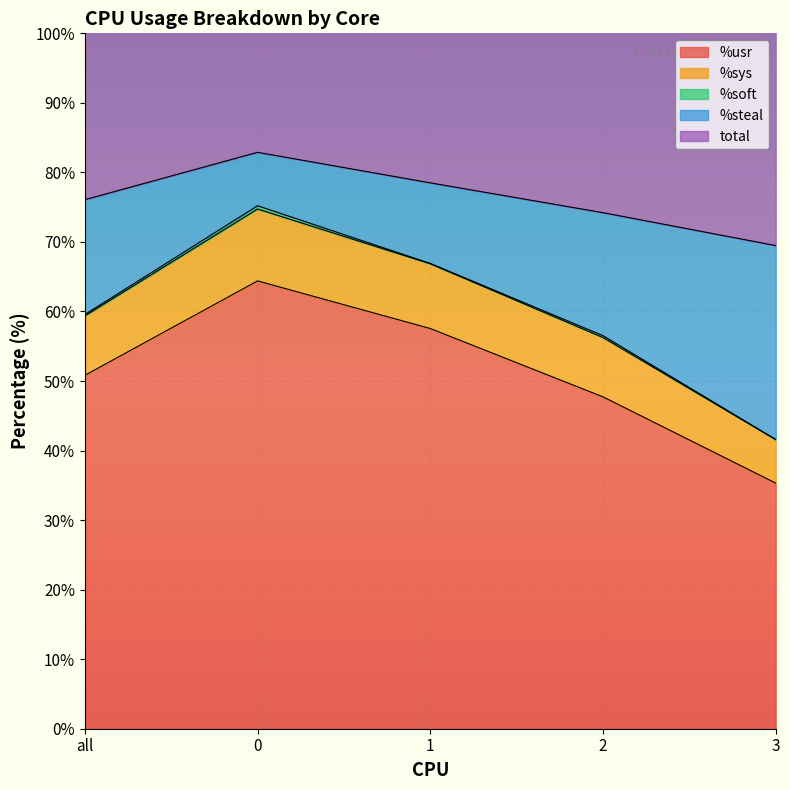

What is the spread (max minus min) of values at 0?

101.4